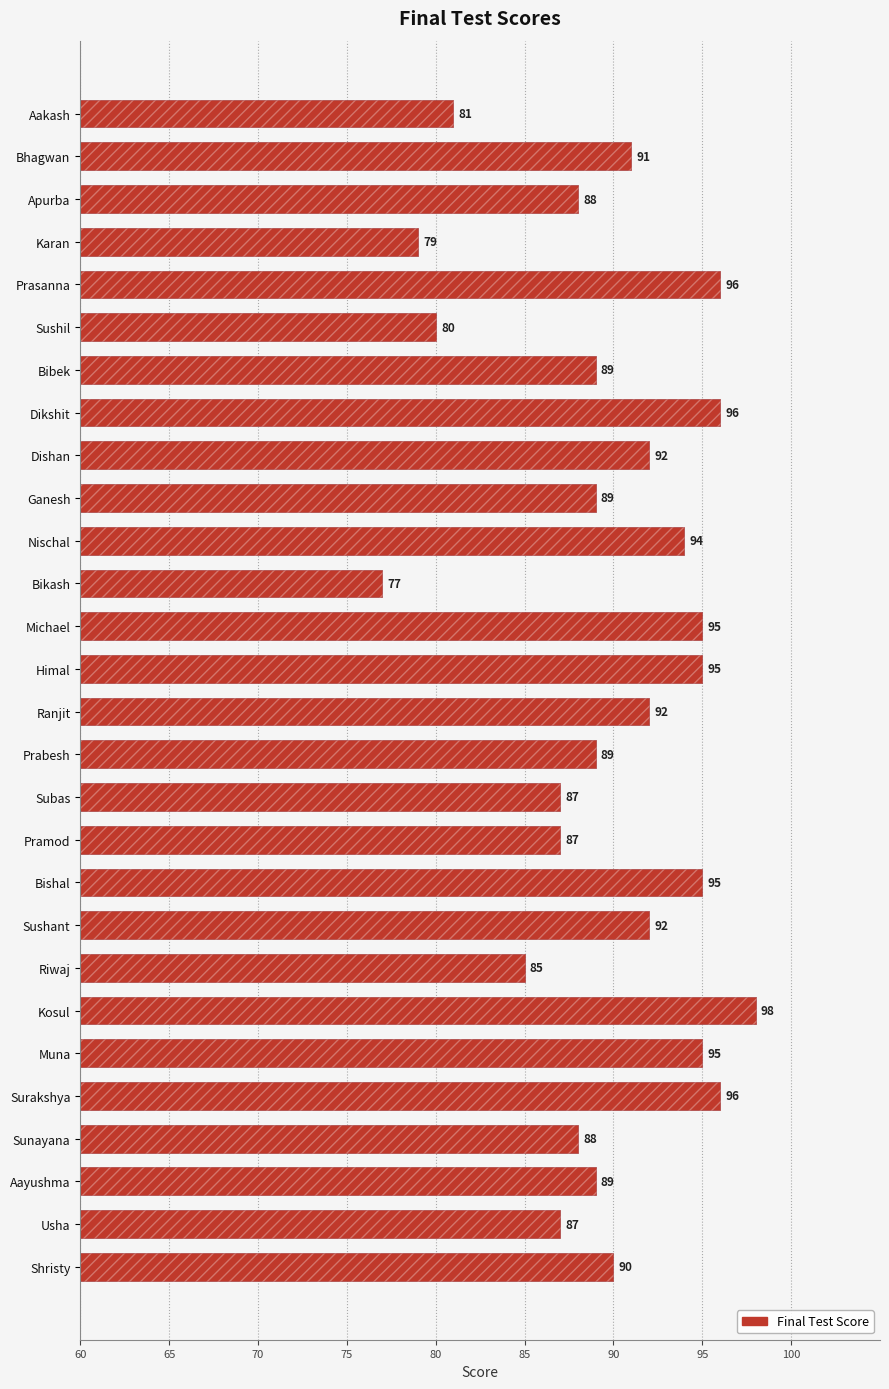

What position from the left is Riwaj?

21